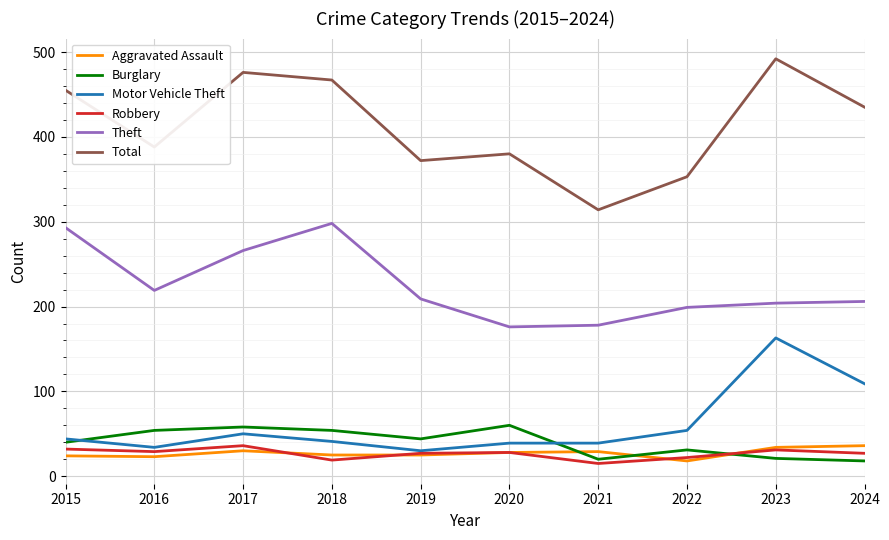

Is it true that Total equals 791 at 2023?

False